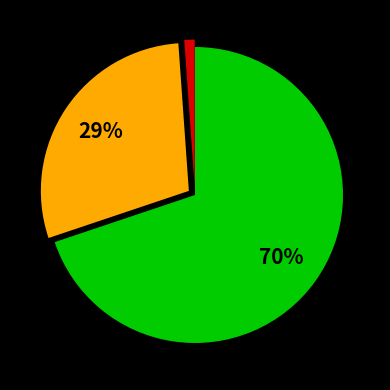

How many segments does this pie chart have?

3